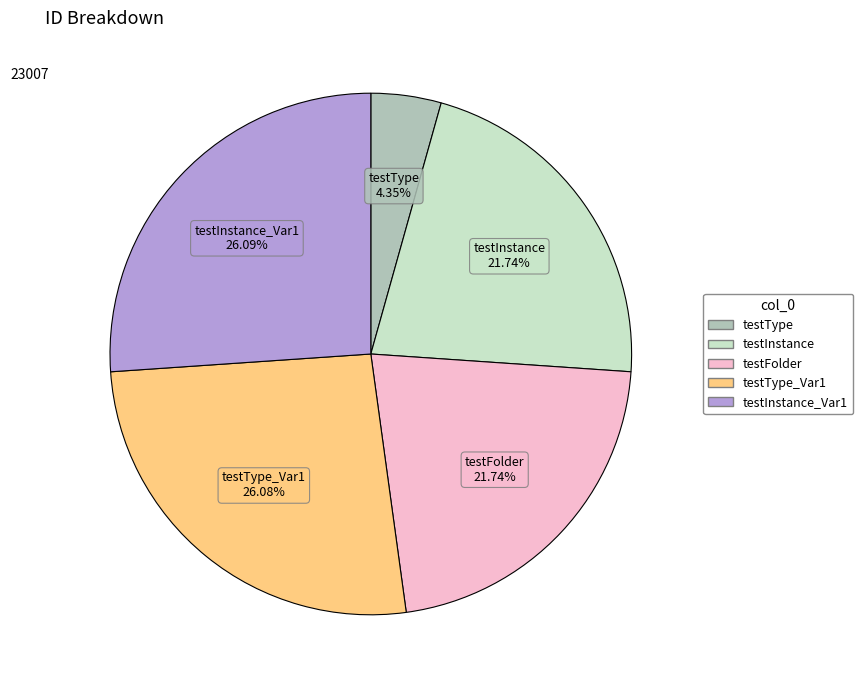

Is there a majority slice in this chart?

No